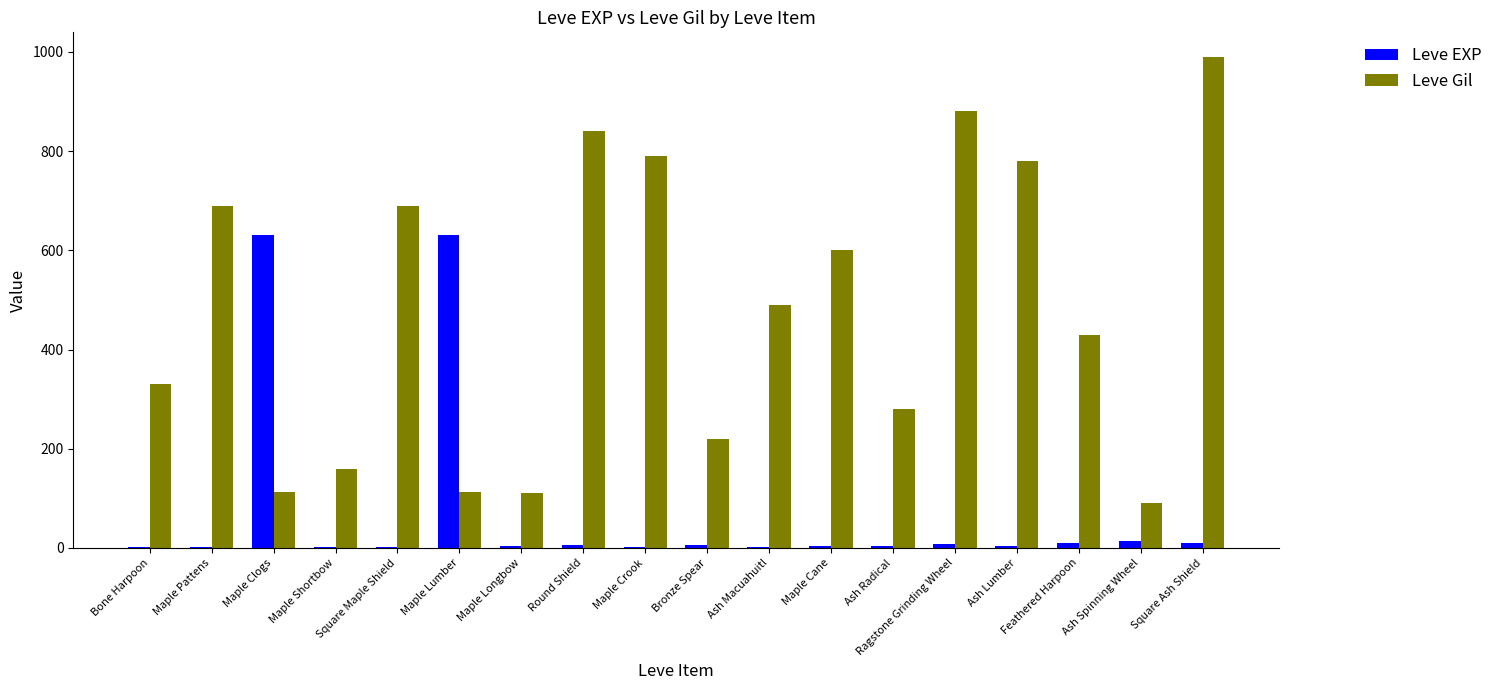

At which category is the sum across all series the highest?

Square Ash Shield